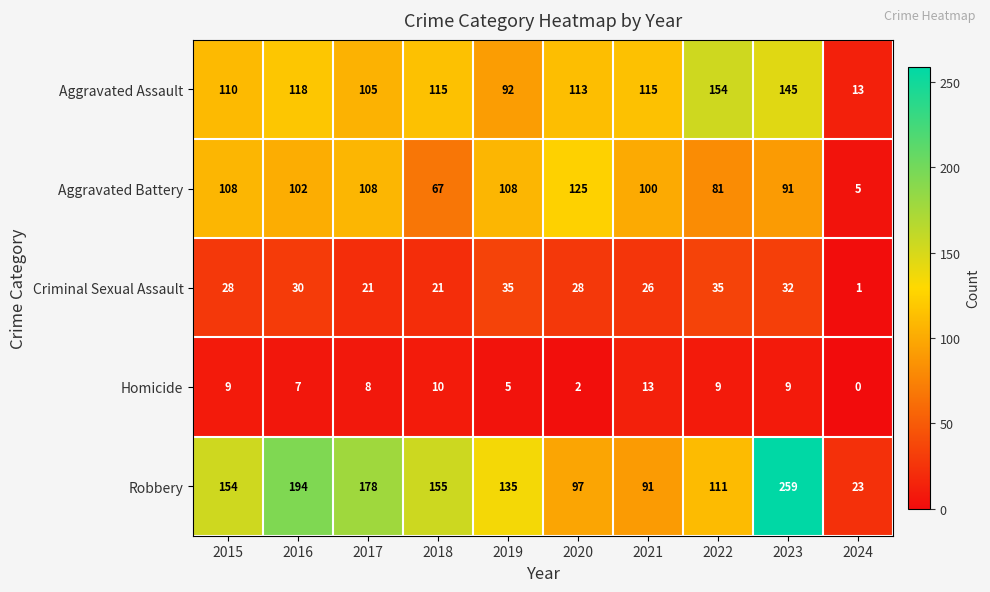

Which series has the largest total across all categories?

Robbery